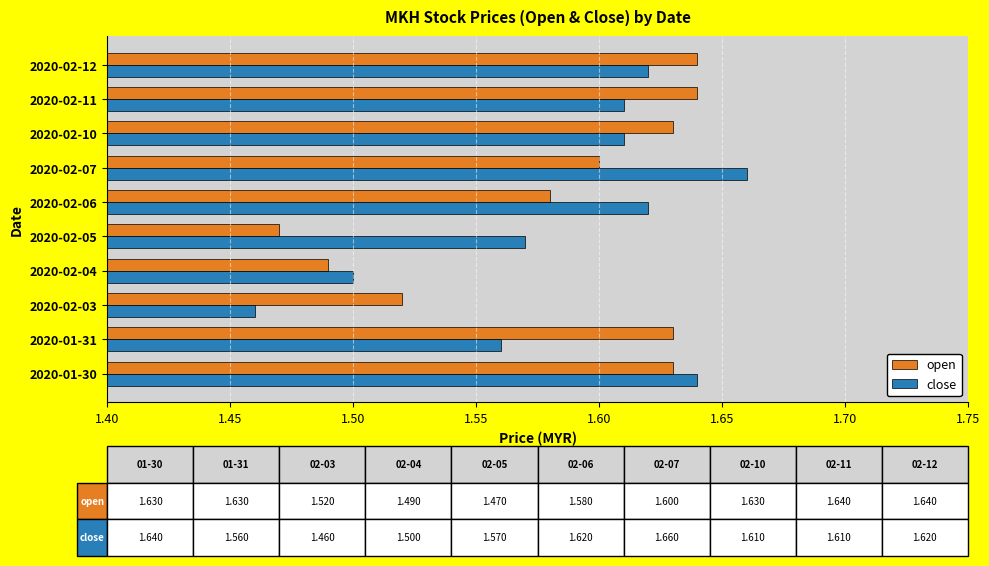

Which category has the lowest value in the close series?

2020-02-03